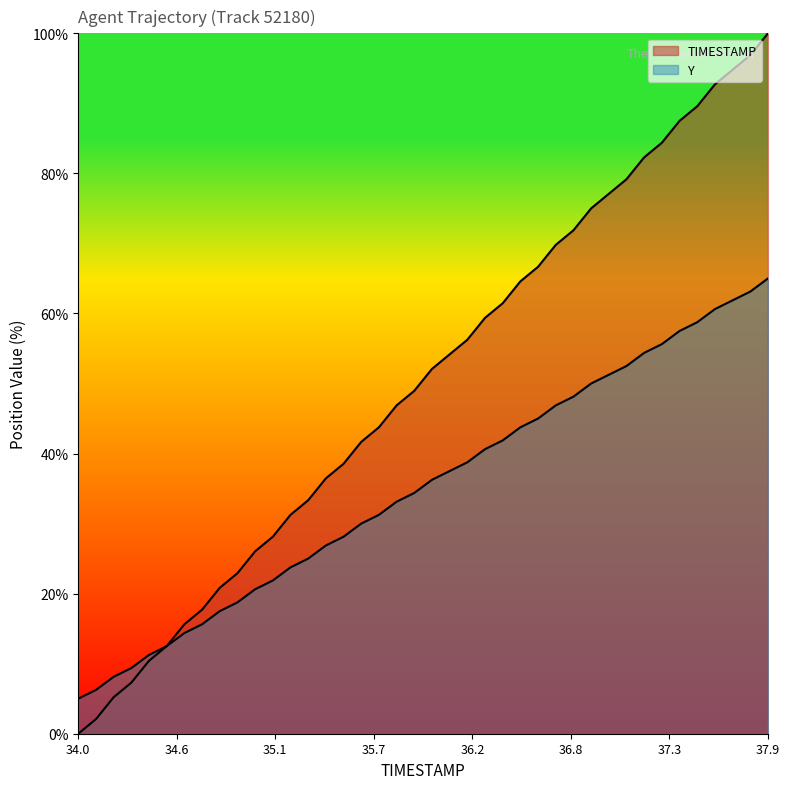

What are all the series names shown in the legend?

TIMESTAMP, Y